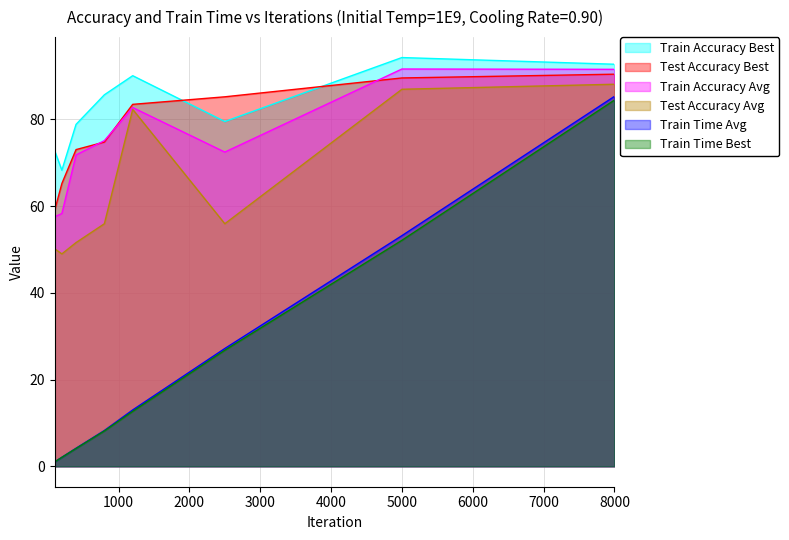

True or false: Train Accuracy Best has a value of 85.7 at 800.

True